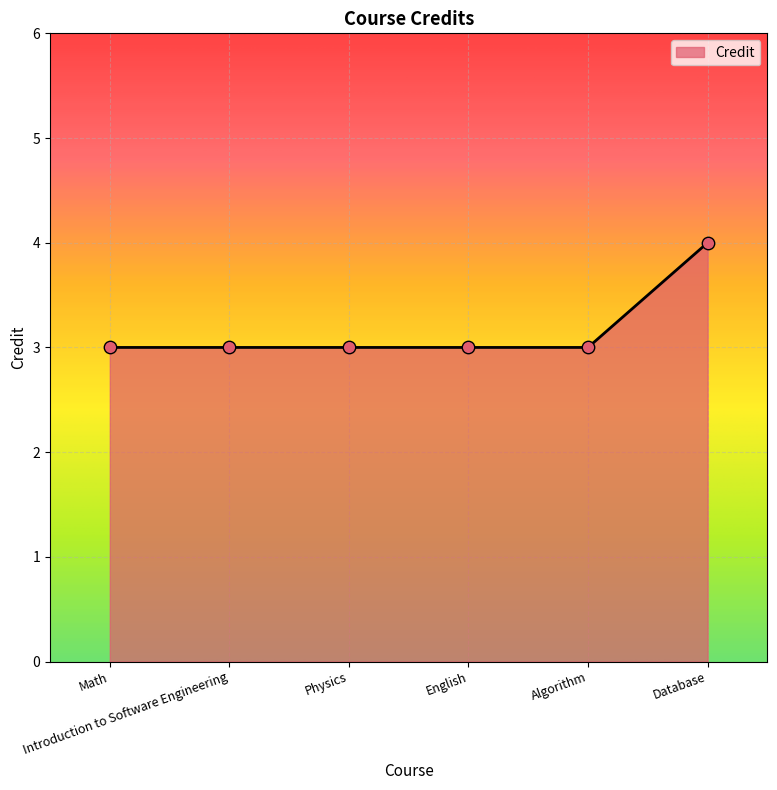

Between Math and Database, which is larger?

Database